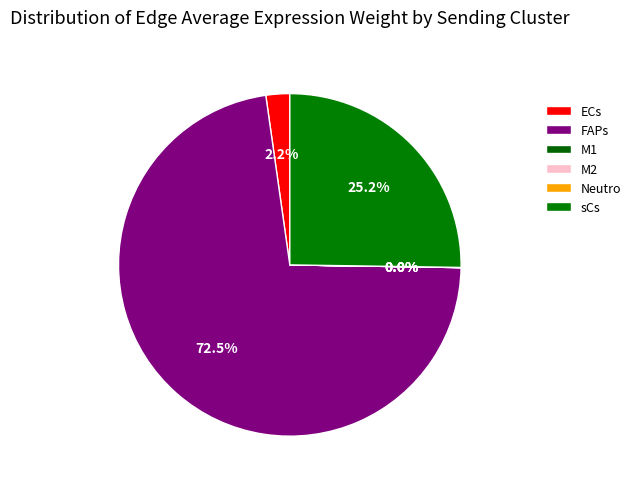

What is the largest slice in the pie chart?

FAPs